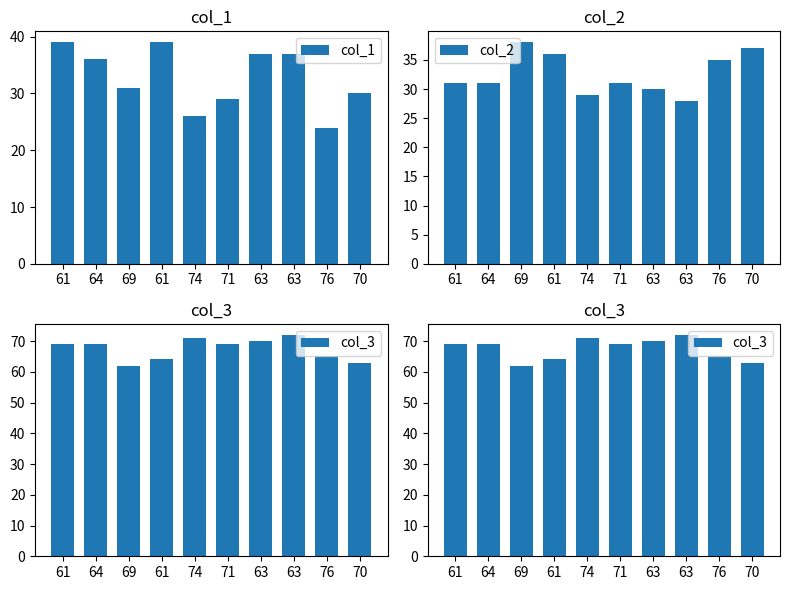

At which label does col_2 first exceed 31?

69